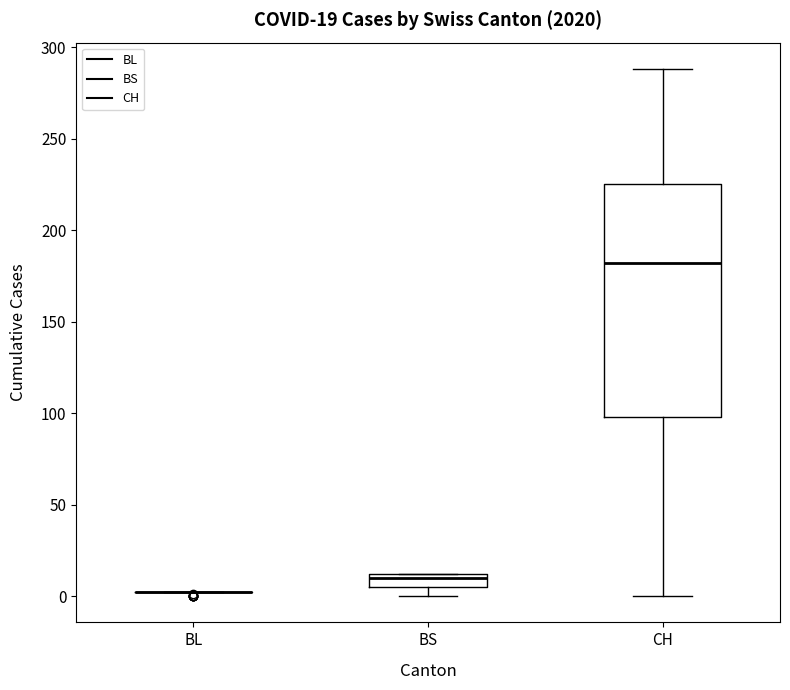

Which box is the tallest, from its lower edge to its upper edge?

CH